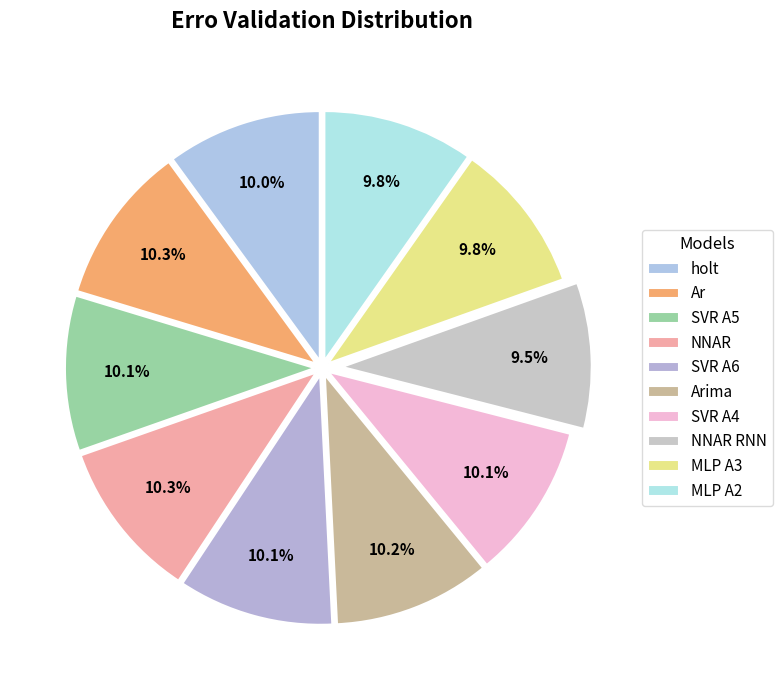

Is there any slice that represents more than half of the pie?

No